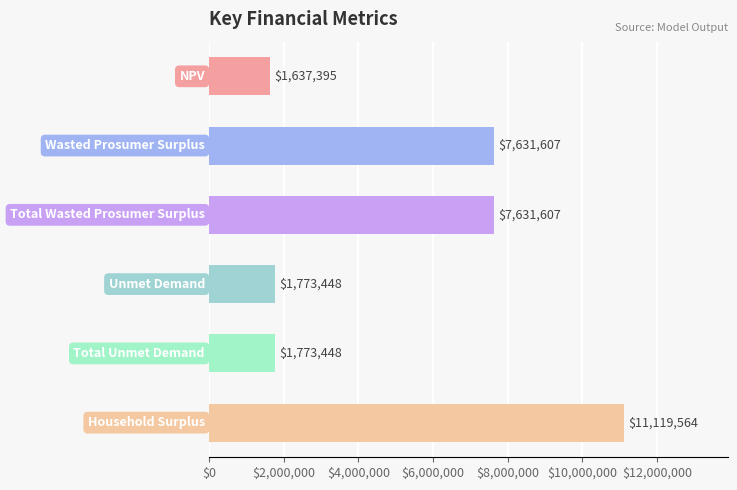

What is the difference between the maximum and minimum values?

9482168.8